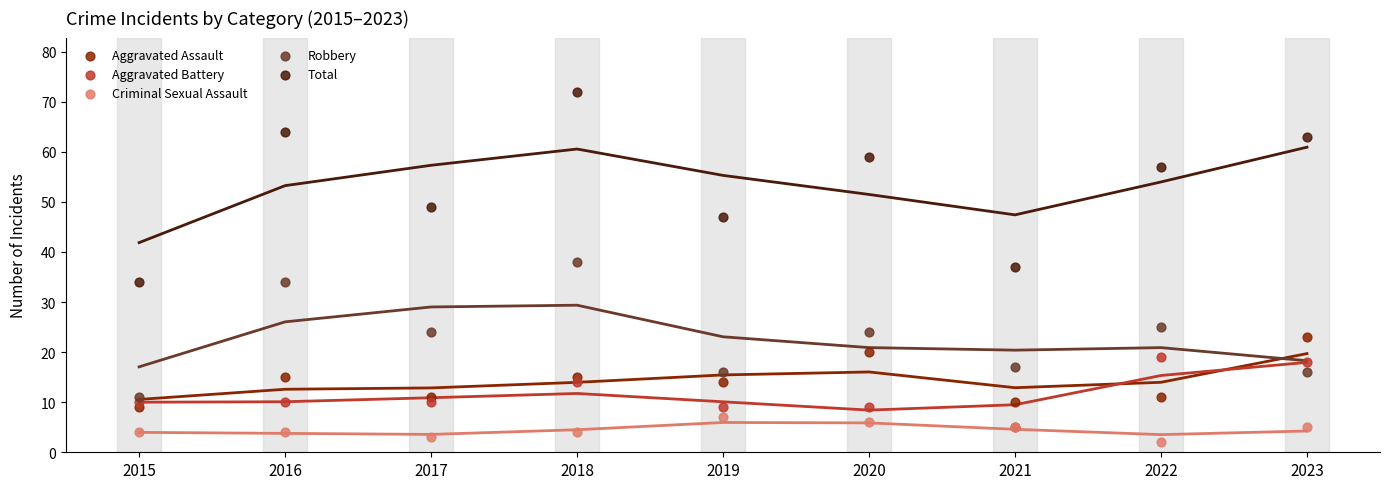

Which series contains the lowest Y value?

Criminal Sexual Assault